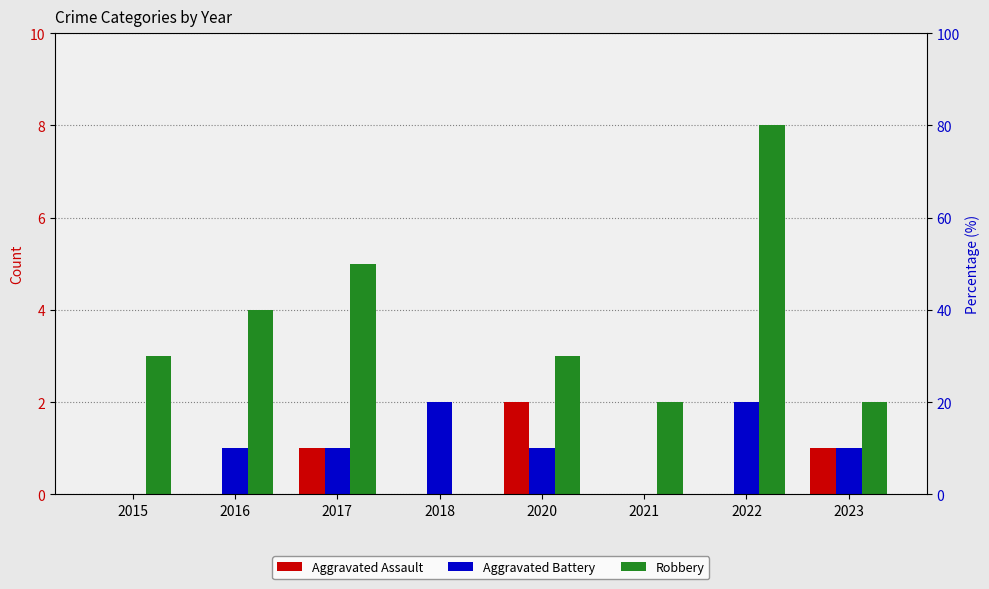

Reading right to left, what are all the values shown in this chart?

Aggravated Assault: 2023=1	2022=0	2021=0	2020=2	2018=0	2017=1	2016=0	2015=0
Aggravated Battery: 2023=1	2022=2	2021=0	2020=1	2018=2	2017=1	2016=1	2015=0
Robbery: 2023=2	2022=8	2021=2	2020=3	2018=0	2017=5	2016=4	2015=3